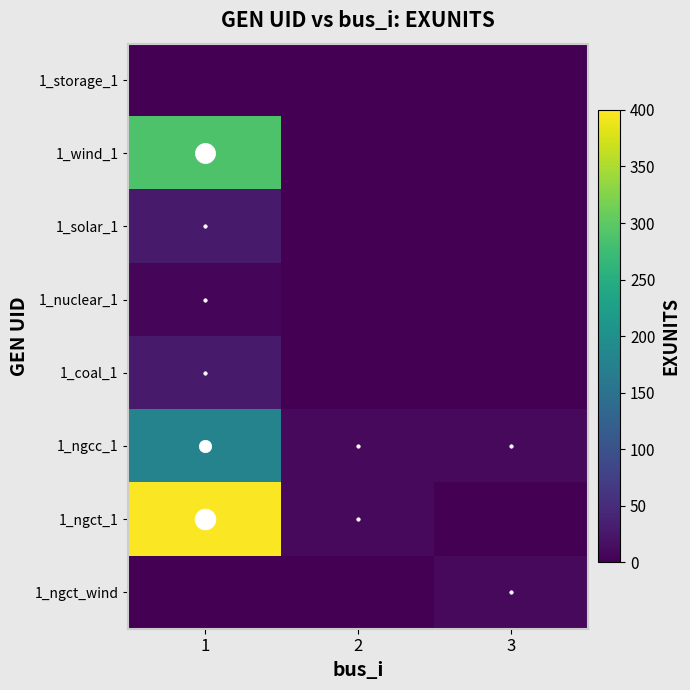

Reading left to right, extract all data points from this chart.

1_storage_1: 1=0	2=0	3=0
1_wind_1: 1=289	2=0	3=0
1_solar_1: 1=29	2=0	3=0
1_nuclear_1: 1=6	2=0	3=0
1_coal_1: 1=29	2=0	3=0
1_ngcc_1: 1=179	2=10	3=10
1_ngct_1: 1=398	2=10	3=0
1_ngct_wind: 1=0	2=0	3=10